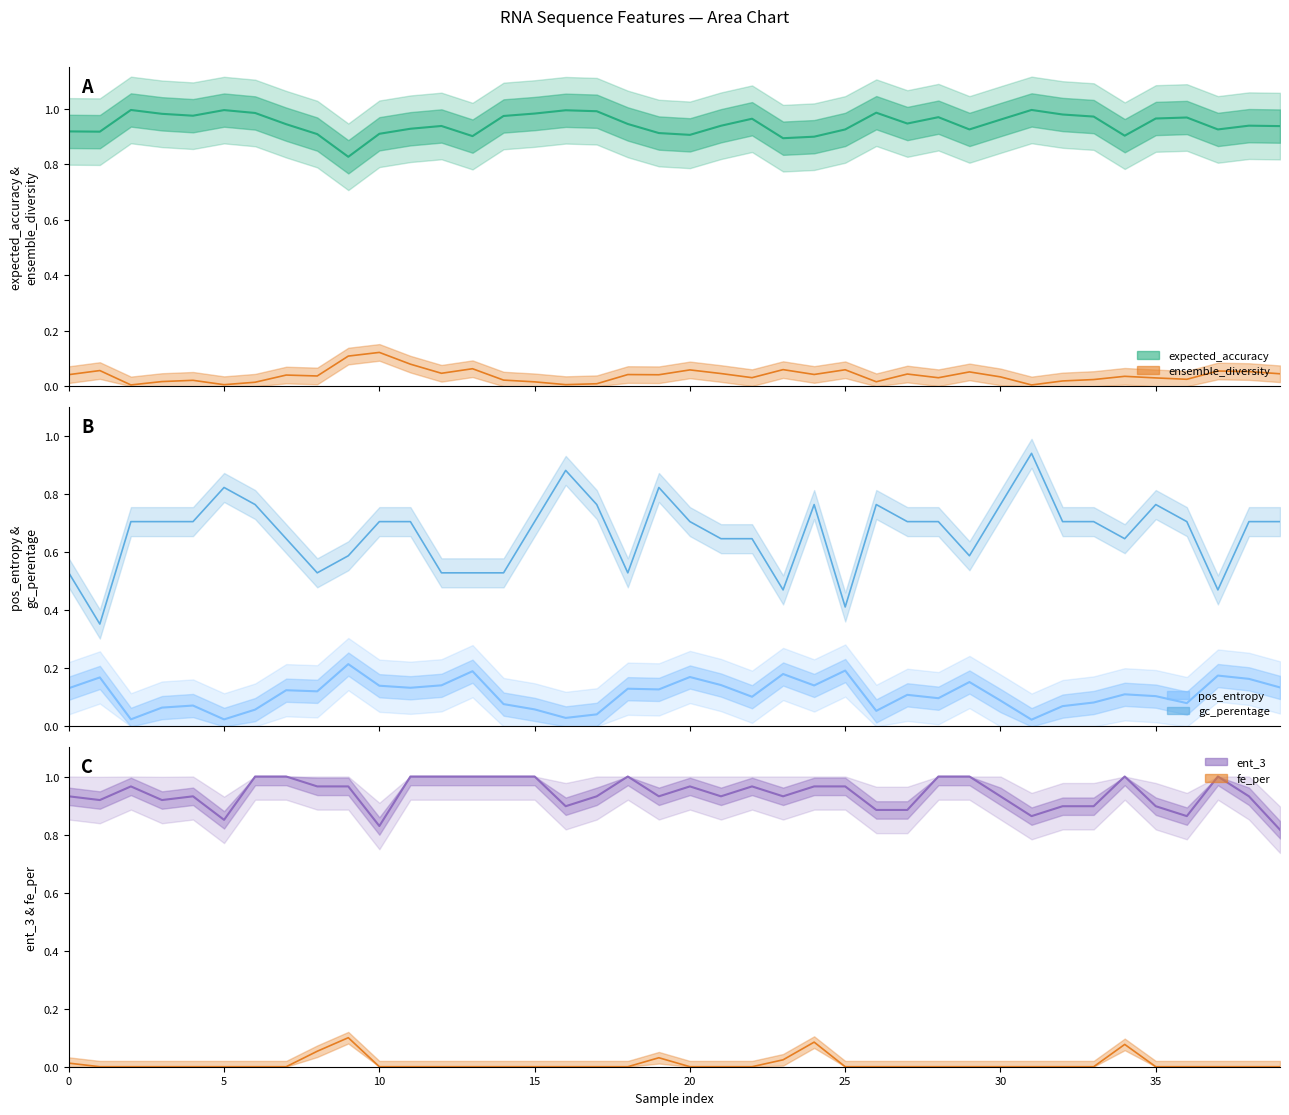

How many lines are shown in the chart?

6